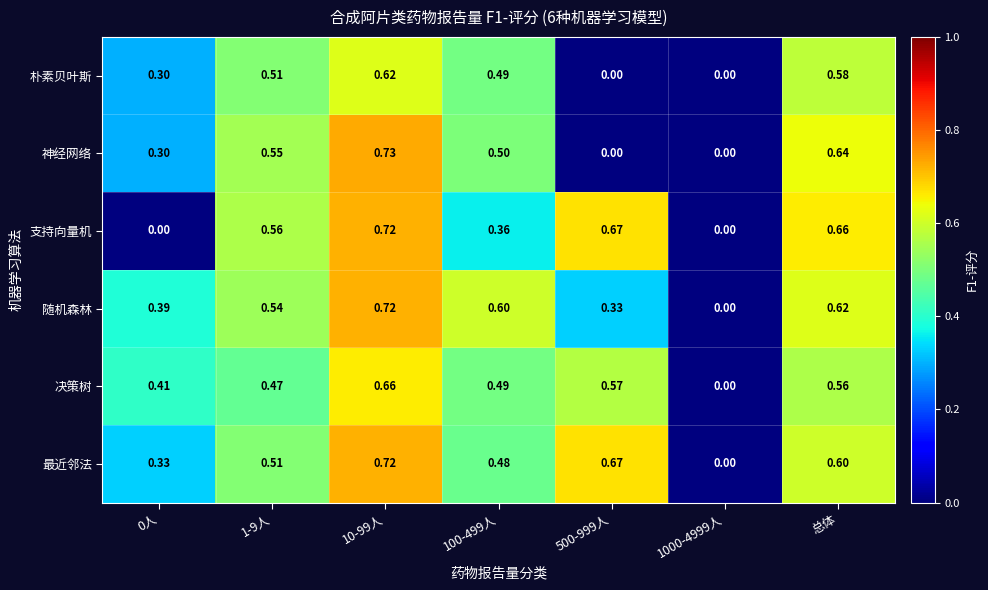

Which series has the widest spread of values?

神经网络